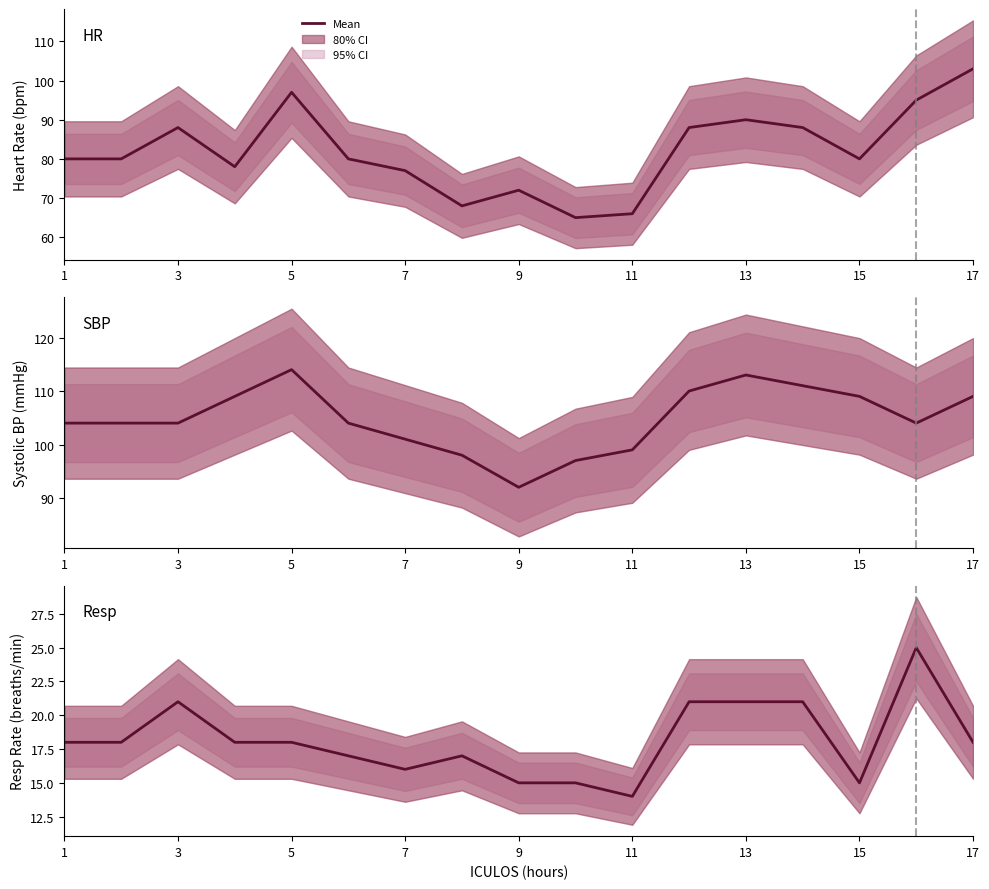

Rank the series by their maximum value, from highest to lowest.

SBP, HR, Resp